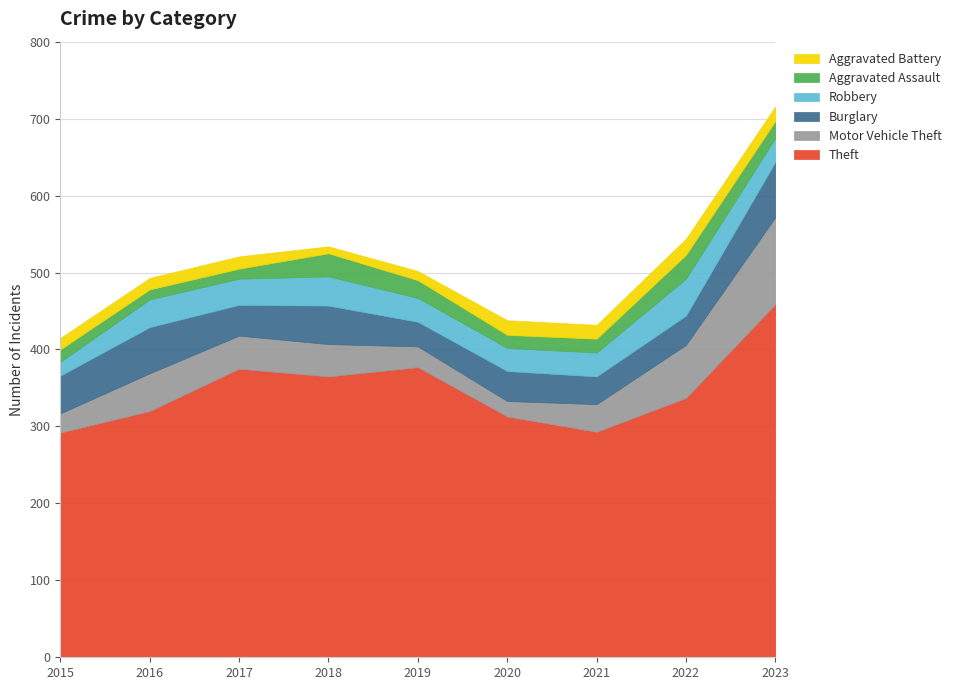

What value does the Aggravated Battery series have at 2016, to the nearest 10?

20